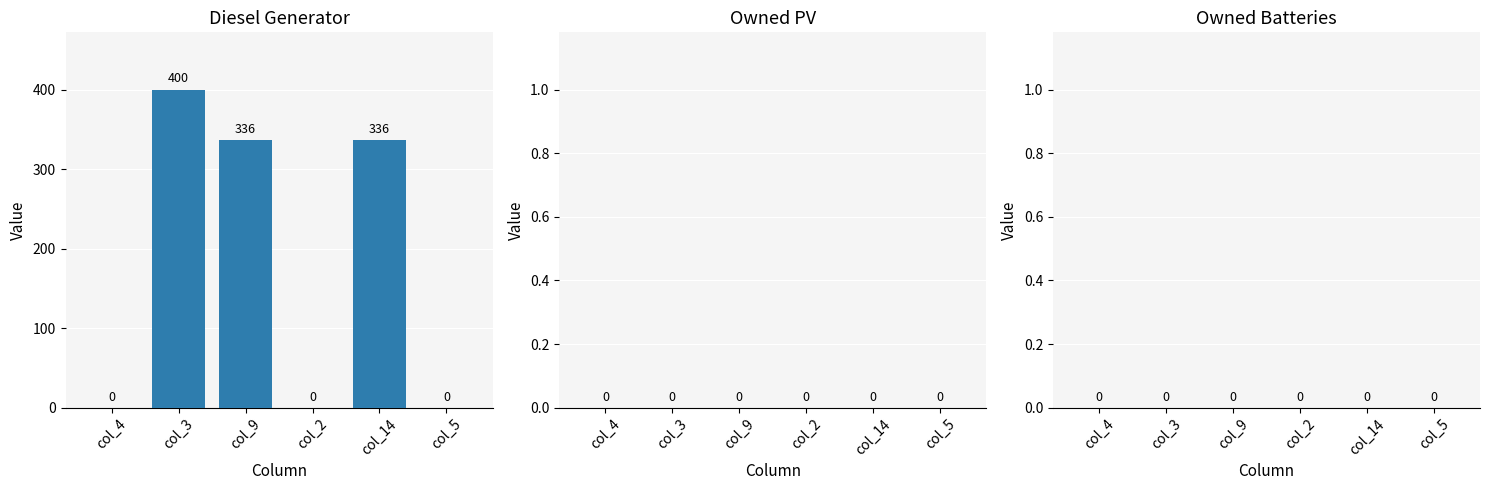

Count the number of categories in the chart.

6